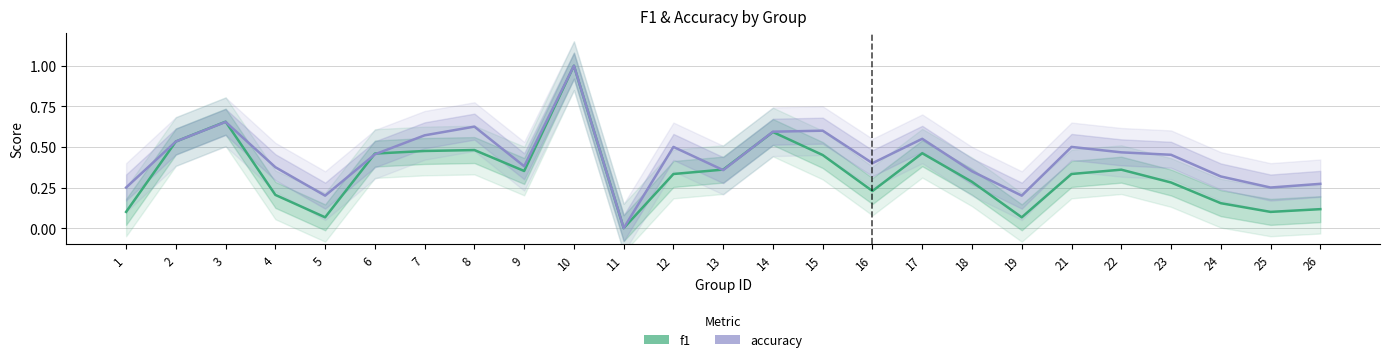

List the series in order of their peak value, highest first.

f1, accuracy